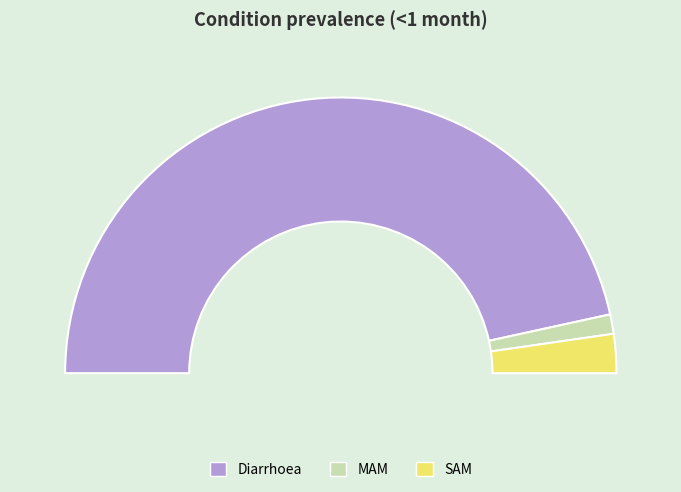

How many slices are in this pie chart?

3